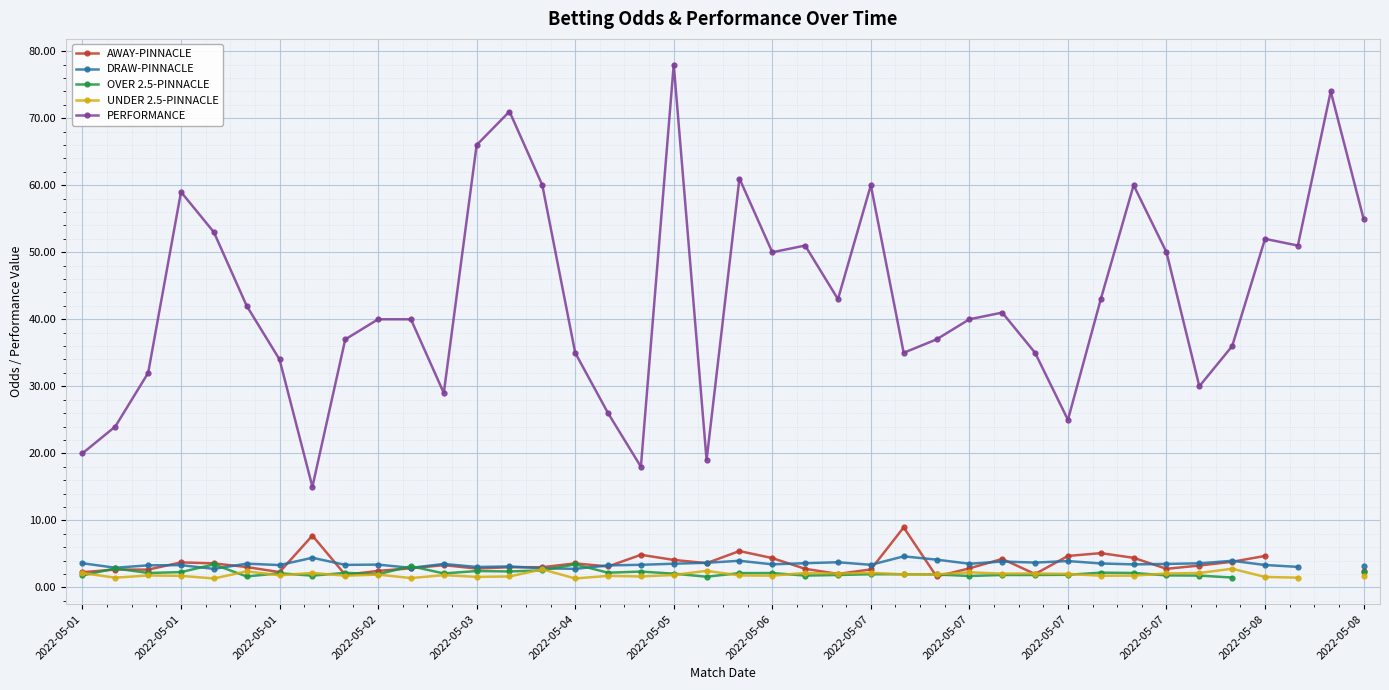

How many interior local valleys does the OVER 2.5-PINNACLE series have?

10